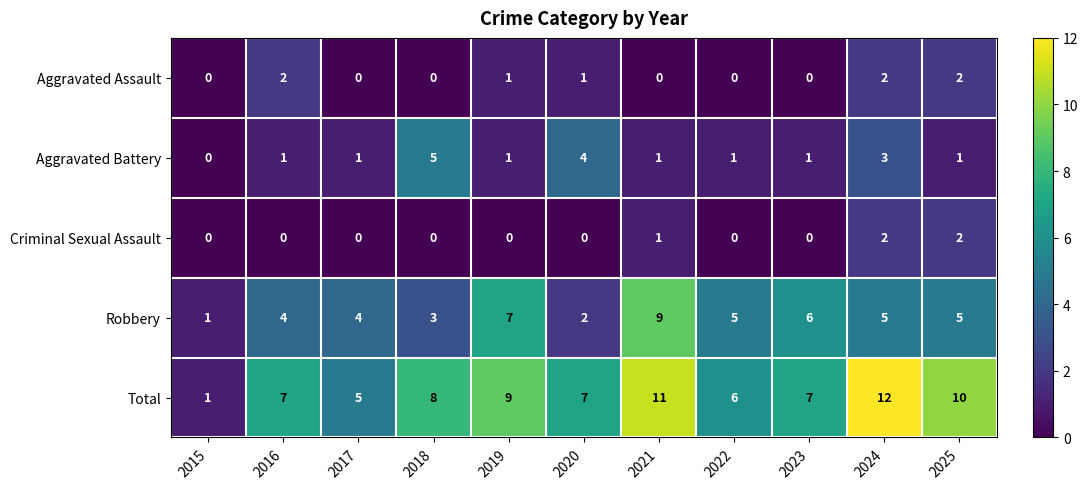

What is the total value across all series at 2019?

18